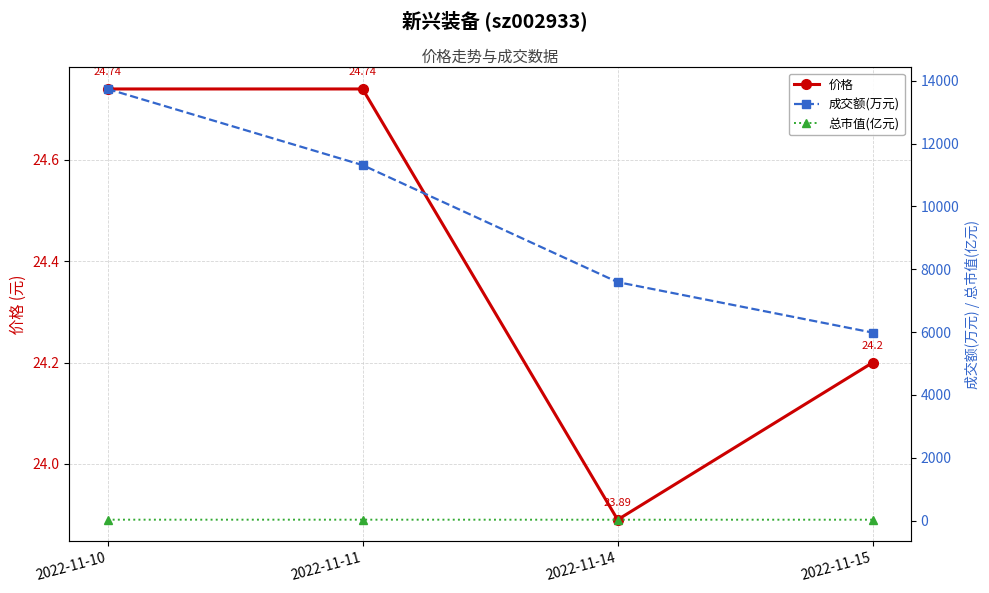

What is the approximate value of 总市值(亿元) at 2022-11-14?

28.0